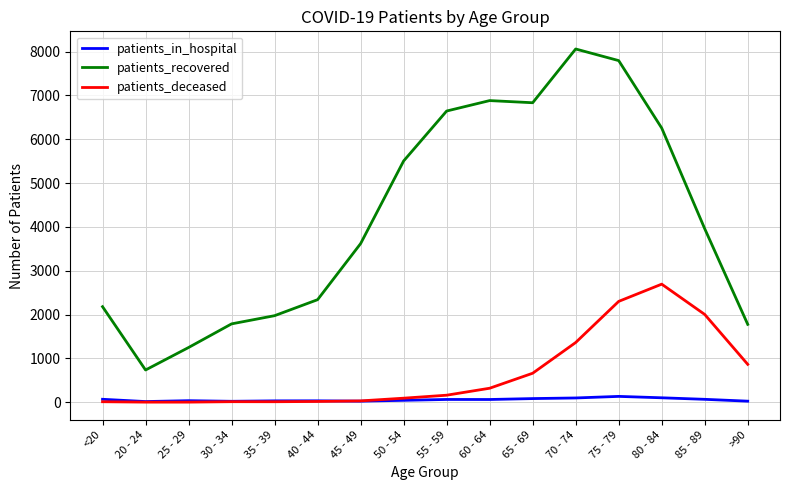

The value of patients_in_hospital at 35 - 39 is 32. True or false?

True